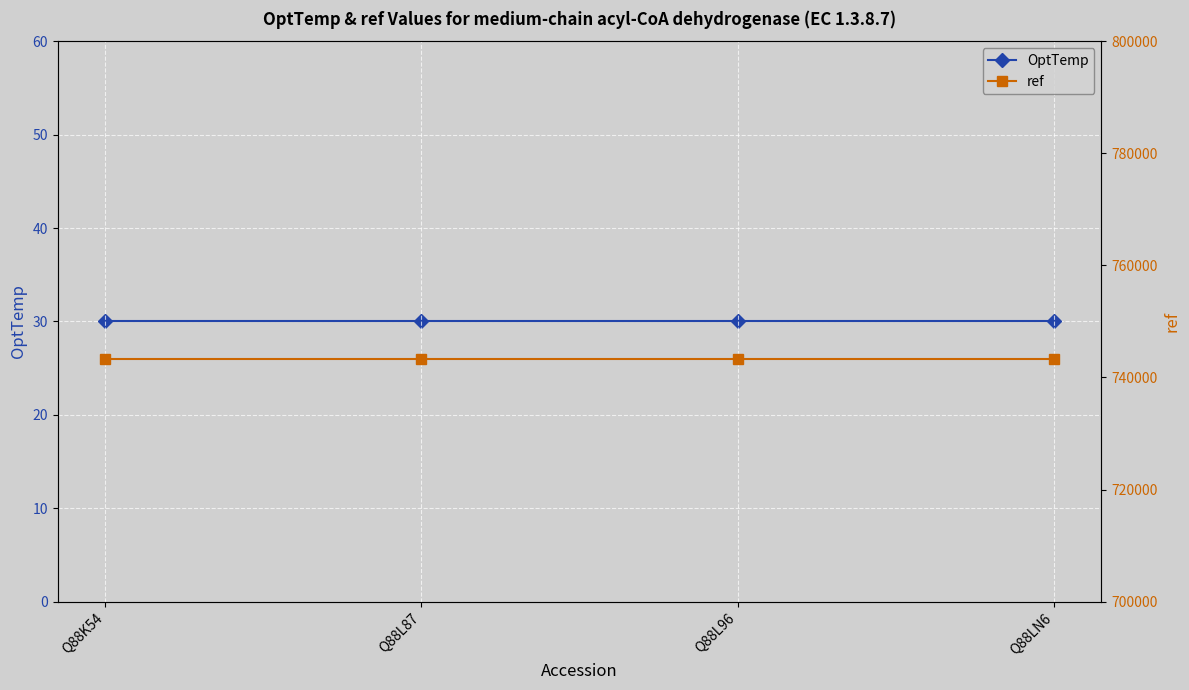

What is the sum of the ref values at Q88L96 and Q88LN6?

1486494